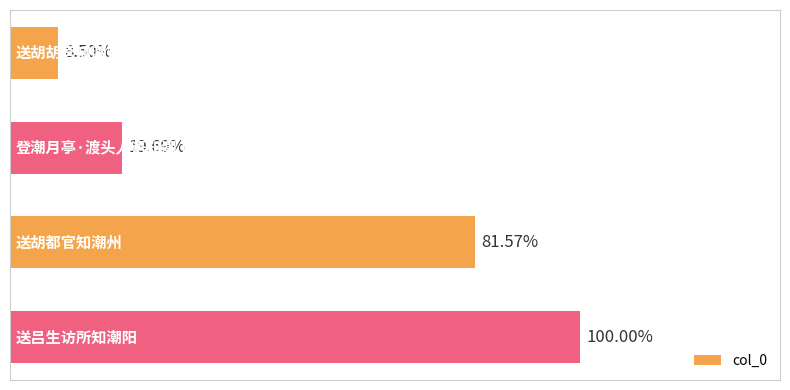

Does the chart contain any negative values?

No